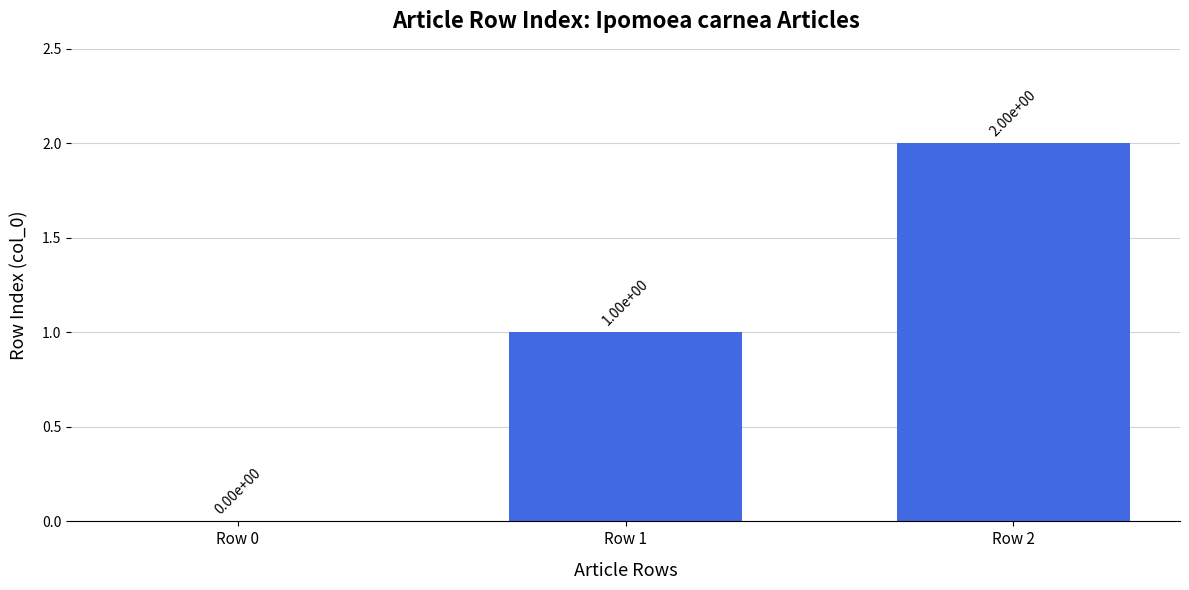

Reading left to right, list all the values displayed in this chart.

Row 0=0	Row 1=1	Row 2=2